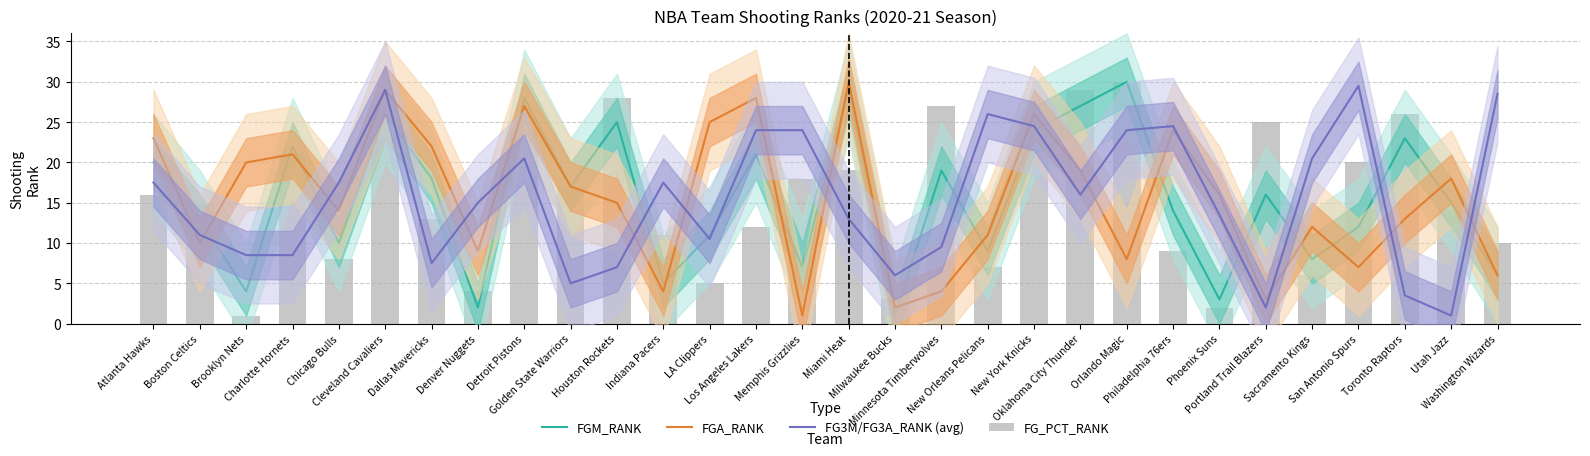

Does the chart contain any negative values?

No